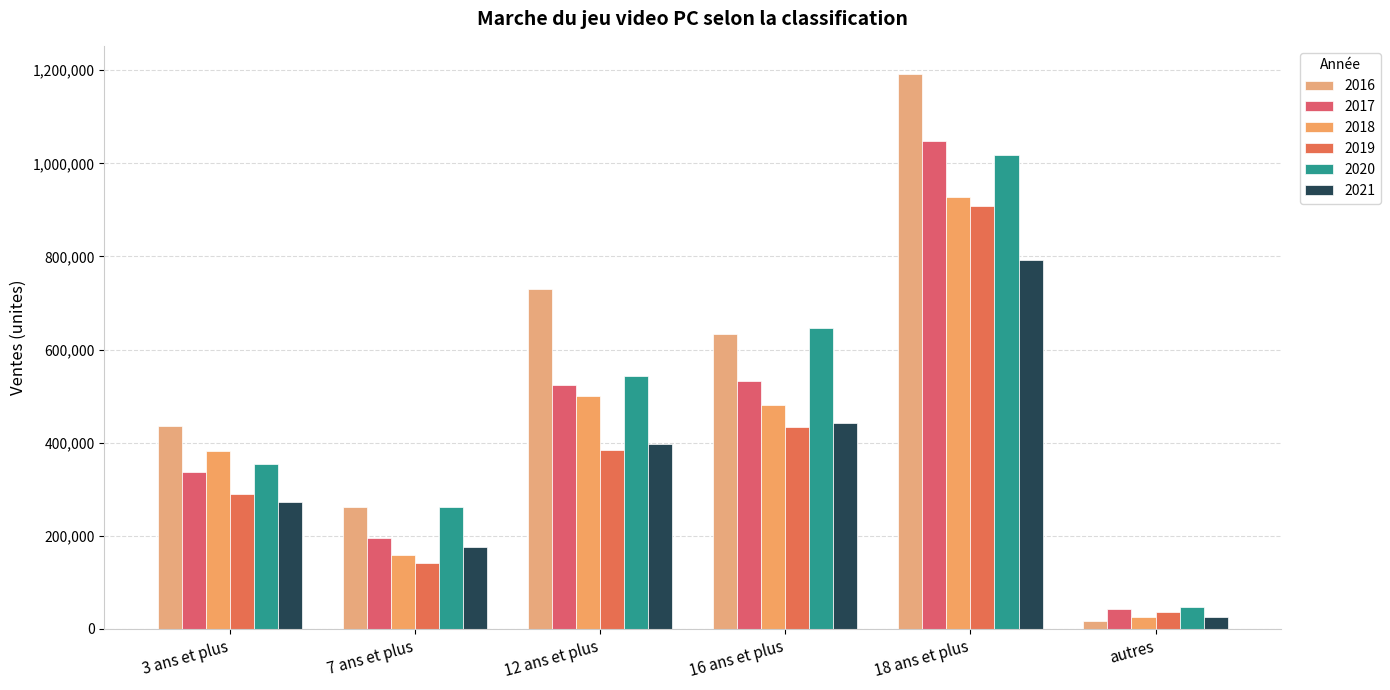

The 2016 series shows 720386.1 at 3 ans et plus. True or false?

False